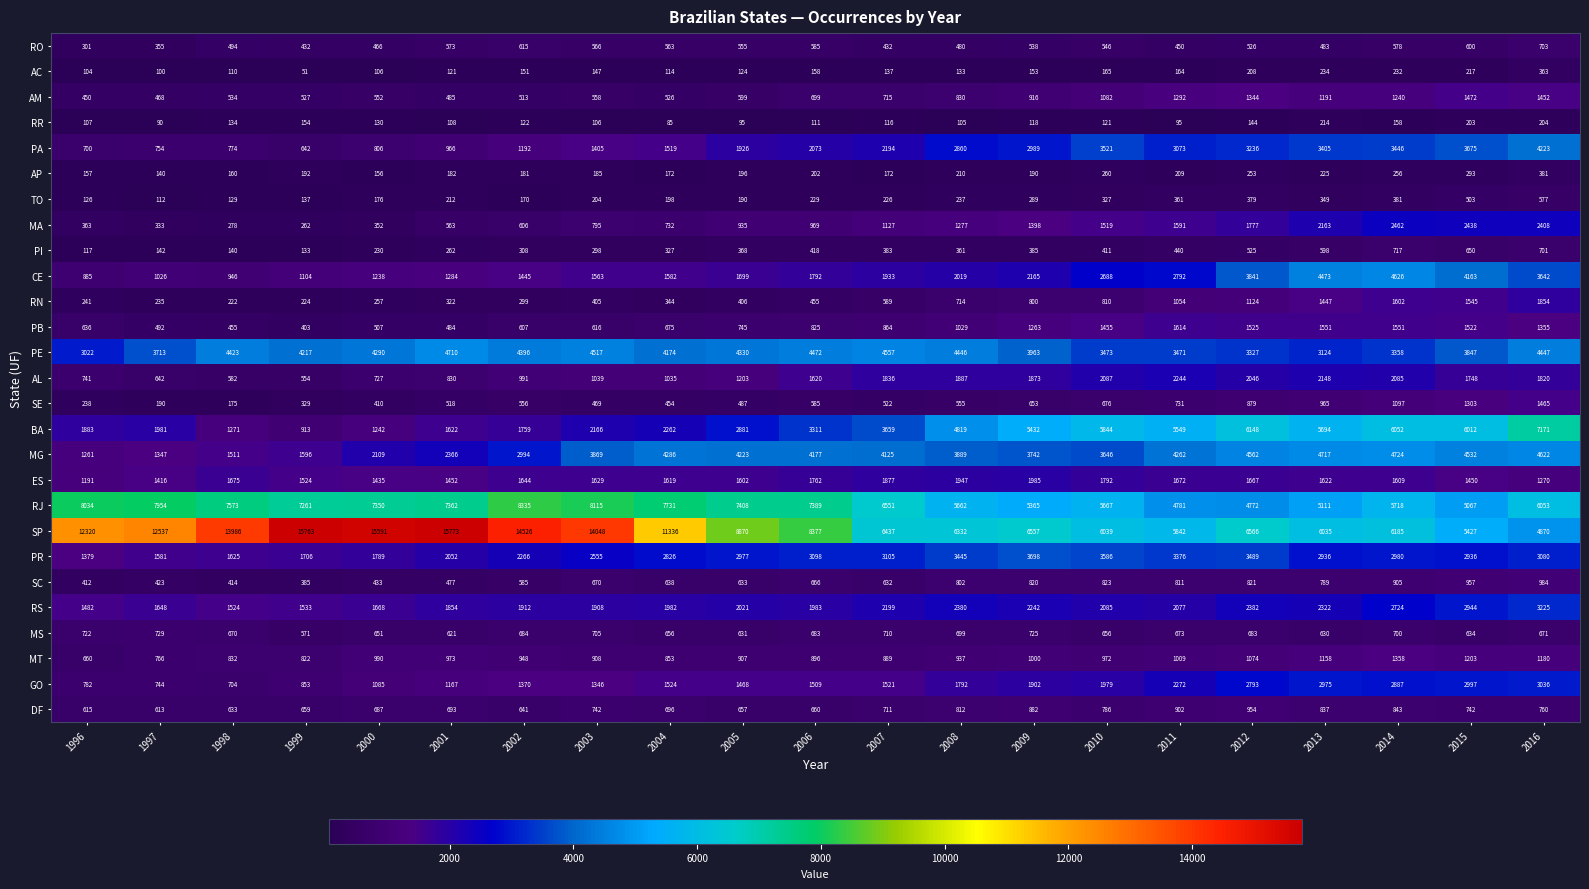

At how many categories does at least one series exceed 2264?

21